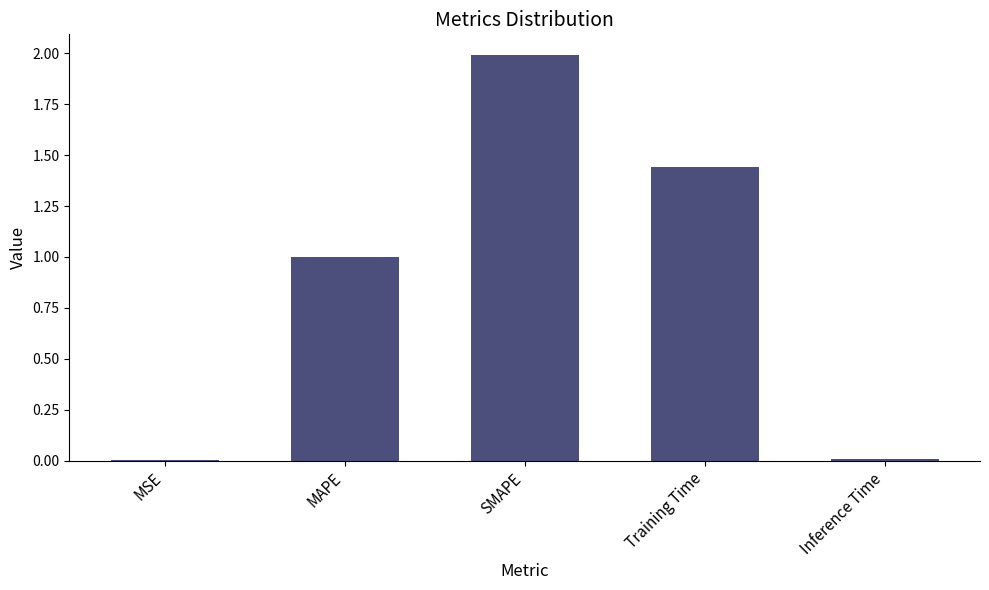

What is the sum of all values?

4.4